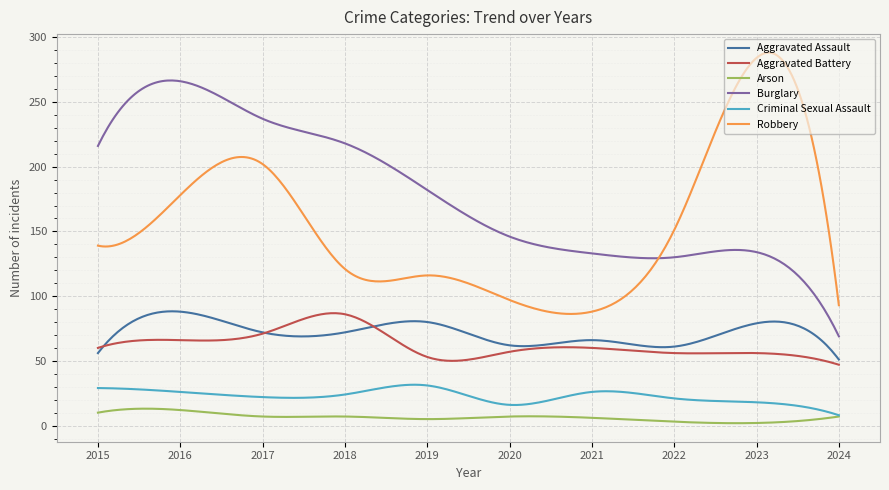

What is the maximum value for Burglary?

266.6